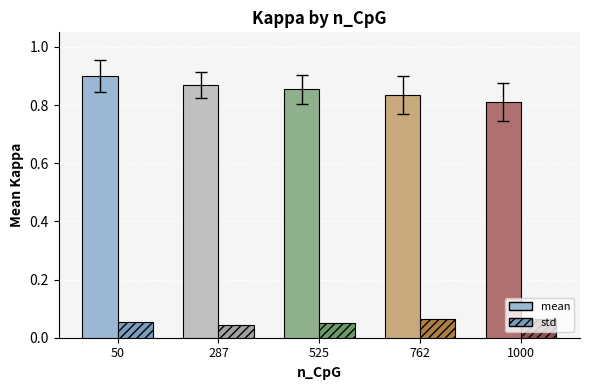

The value of mean at 762 is 0.5. True or false?

False